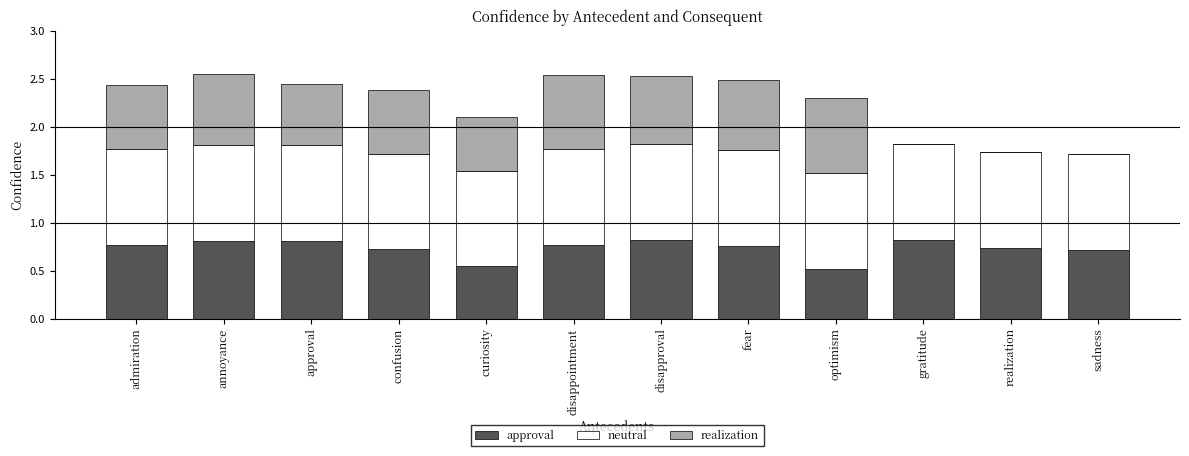

What is the sum of all approval values?

8.8